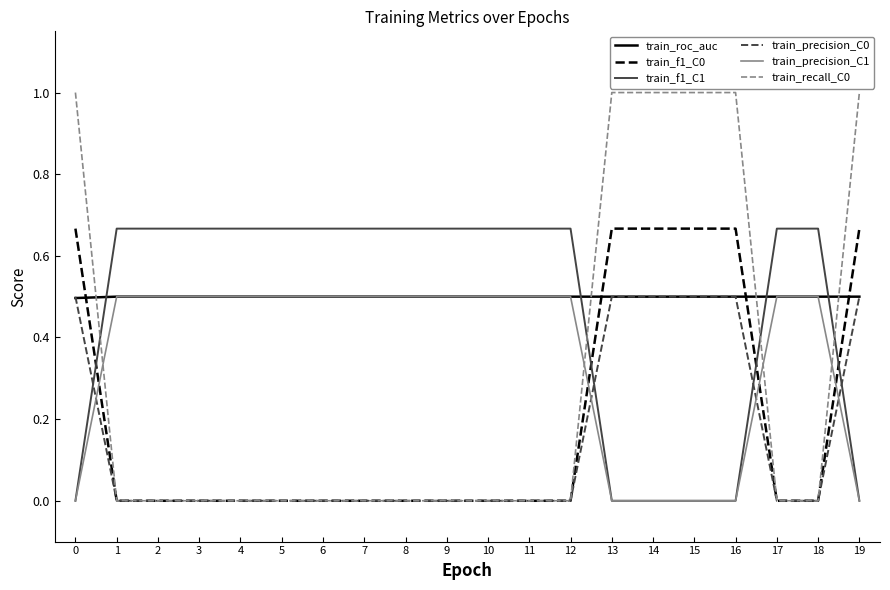

Where do train_precision_C1 and train_precision_C0 first cross each other?

0 and 1